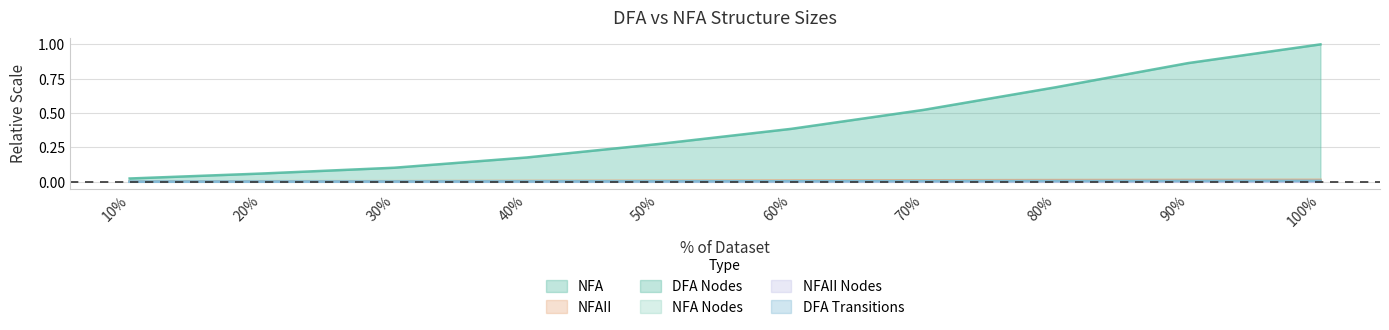

Is it true that DFA Transitions equals 0.0 at 60%?

False